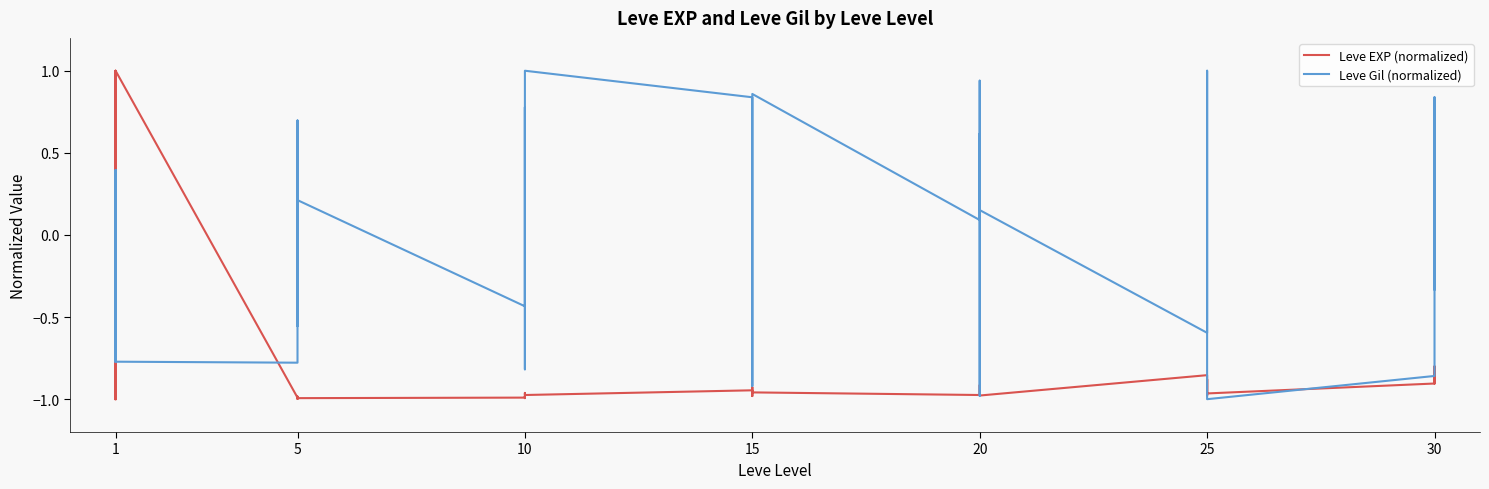

Rank the series at 5 from highest to lowest value.

Leve Gil (normalized), Leve EXP (normalized)